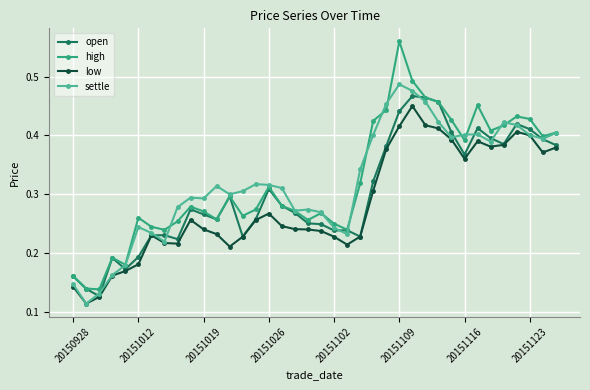

Which series has the widest spread of values?

high